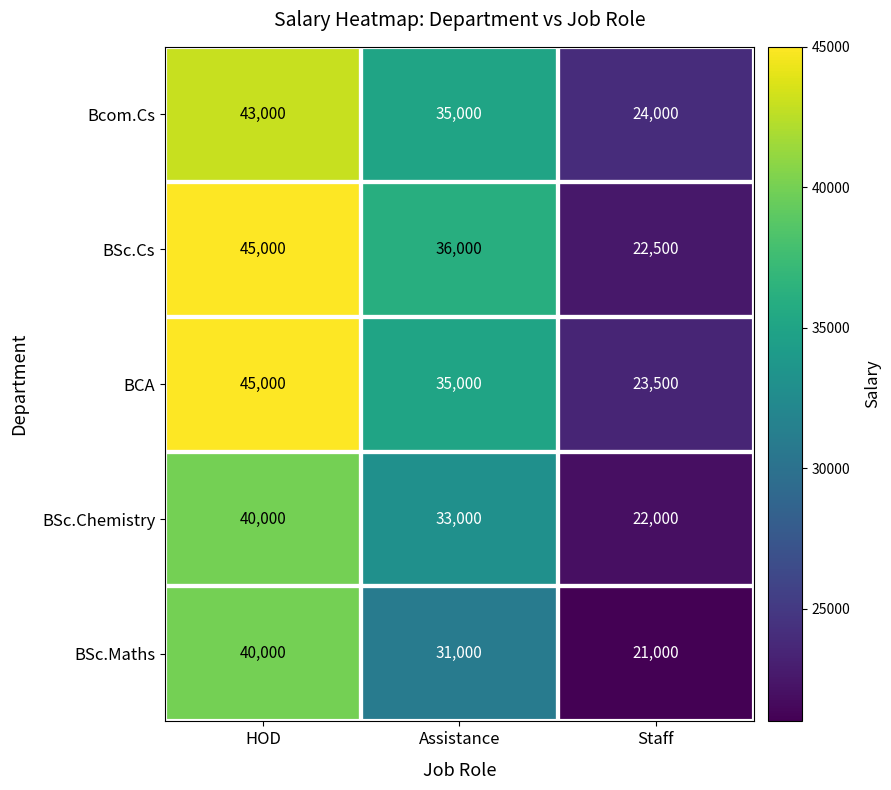

Is it true that BSc.Maths equals 11563 at Assistance?

False